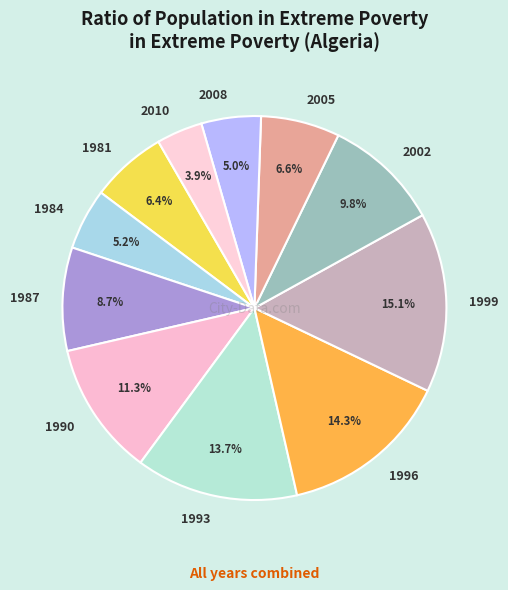

To the nearest percent, what portion does 2010 represent?

4%